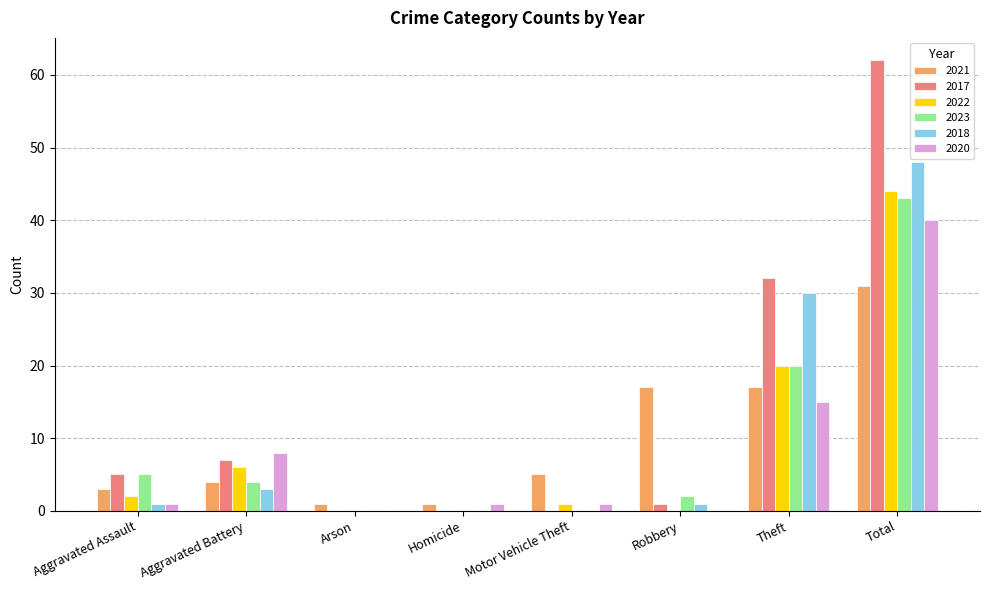

Reading right to left, list all the values displayed in this chart.

2021: Total=31	Theft=17	Robbery=17	Motor Vehicle Theft=5	Homicide=1	Arson=1	Aggravated Battery=4	Aggravated Assault=3
2017: Total=62	Theft=32	Robbery=1	Motor Vehicle Theft=0	Homicide=0	Arson=0	Aggravated Battery=7	Aggravated Assault=5
2022: Total=44	Theft=20	Robbery=0	Motor Vehicle Theft=1	Homicide=0	Arson=0	Aggravated Battery=6	Aggravated Assault=2
2023: Total=43	Theft=20	Robbery=2	Motor Vehicle Theft=0	Homicide=0	Arson=0	Aggravated Battery=4	Aggravated Assault=5
2018: Total=48	Theft=30	Robbery=1	Motor Vehicle Theft=0	Homicide=0	Arson=0	Aggravated Battery=3	Aggravated Assault=1
2020: Total=40	Theft=15	Robbery=0	Motor Vehicle Theft=1	Homicide=1	Arson=0	Aggravated Battery=8	Aggravated Assault=1